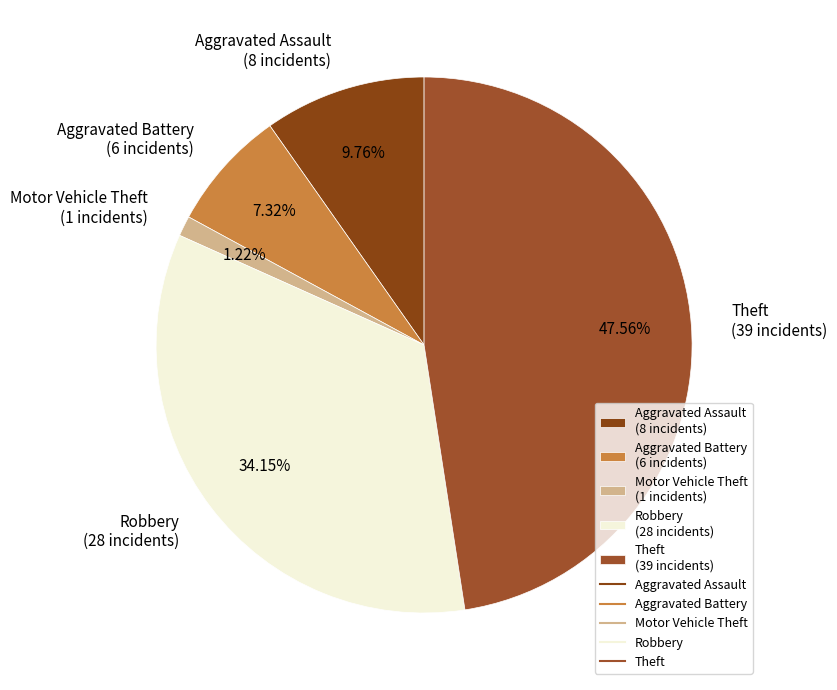

Combined, what portion of the pie is Aggravated Assault and Motor Vehicle Theft?

11.0%